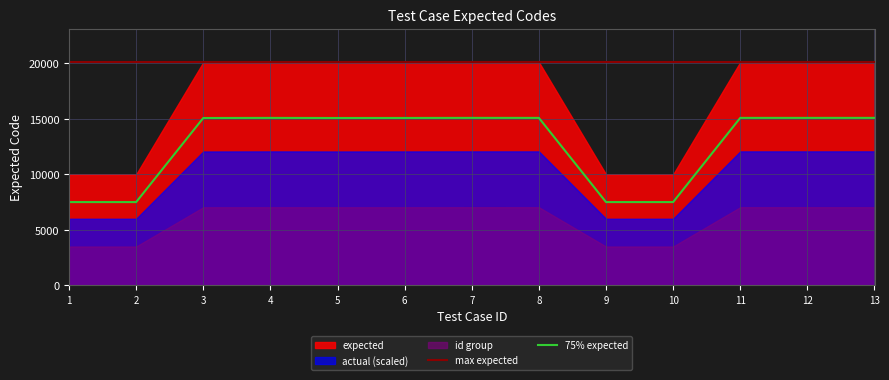

At which category does 75% expected reach its first local peak?

4